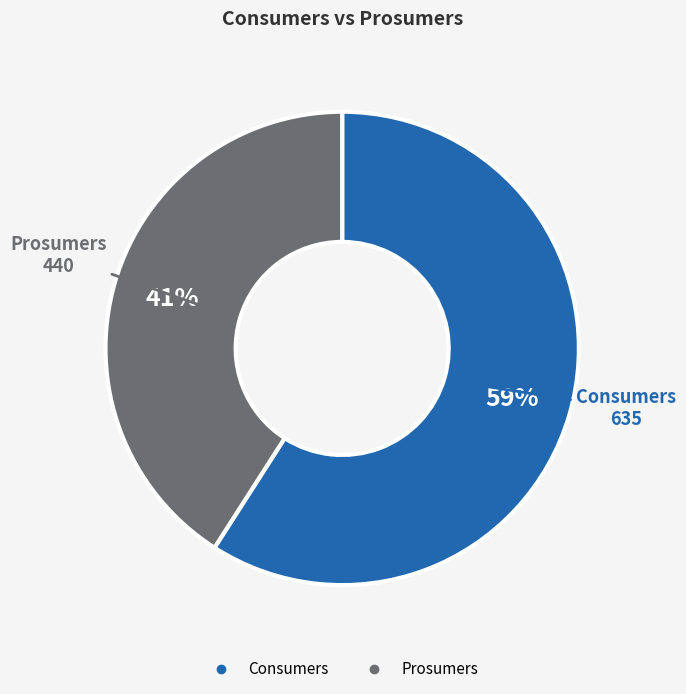

Do Prosumers and Consumers together represent more than half of the pie?

Yes